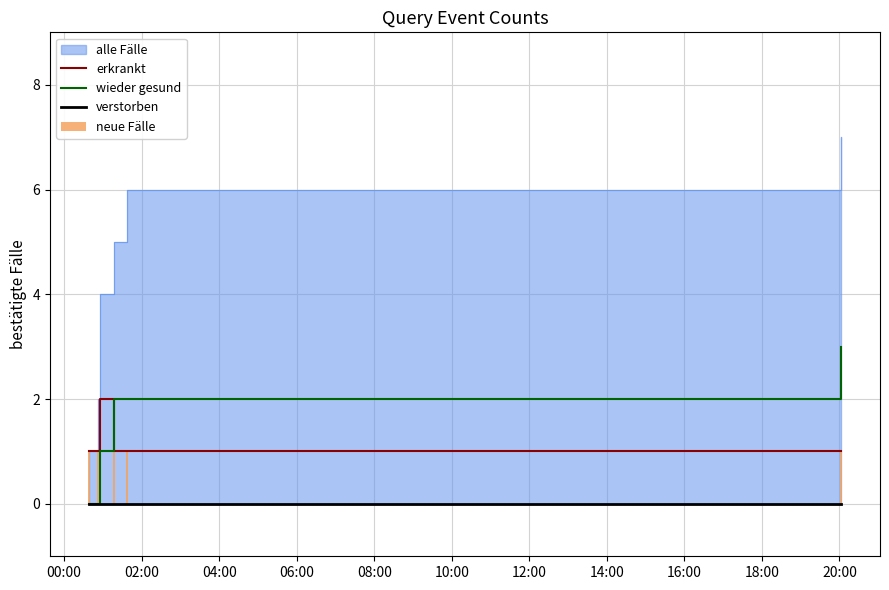

How many times do erkrankt and wieder gesund cross each other?

1